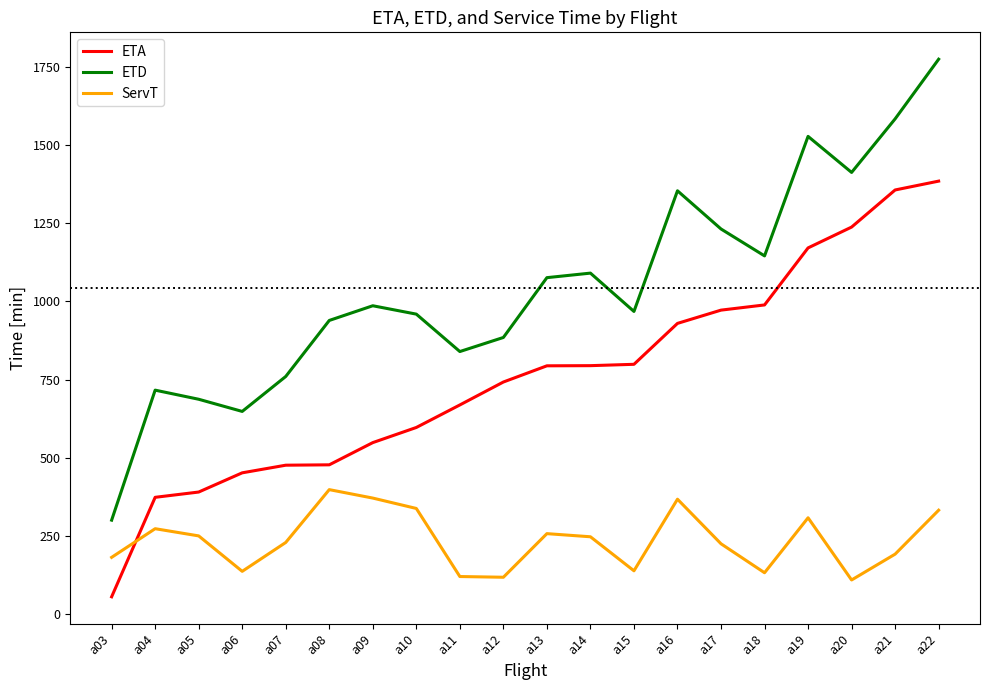

Does the chart have visible grid lines?

No